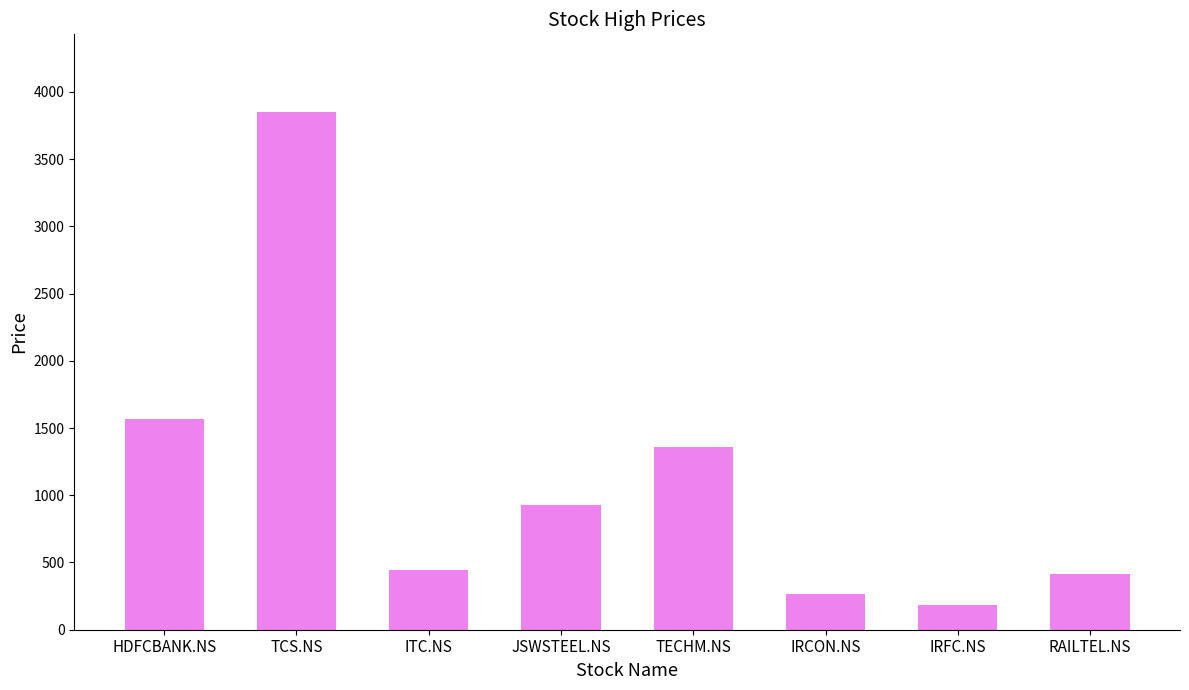

What is the average value?

1127